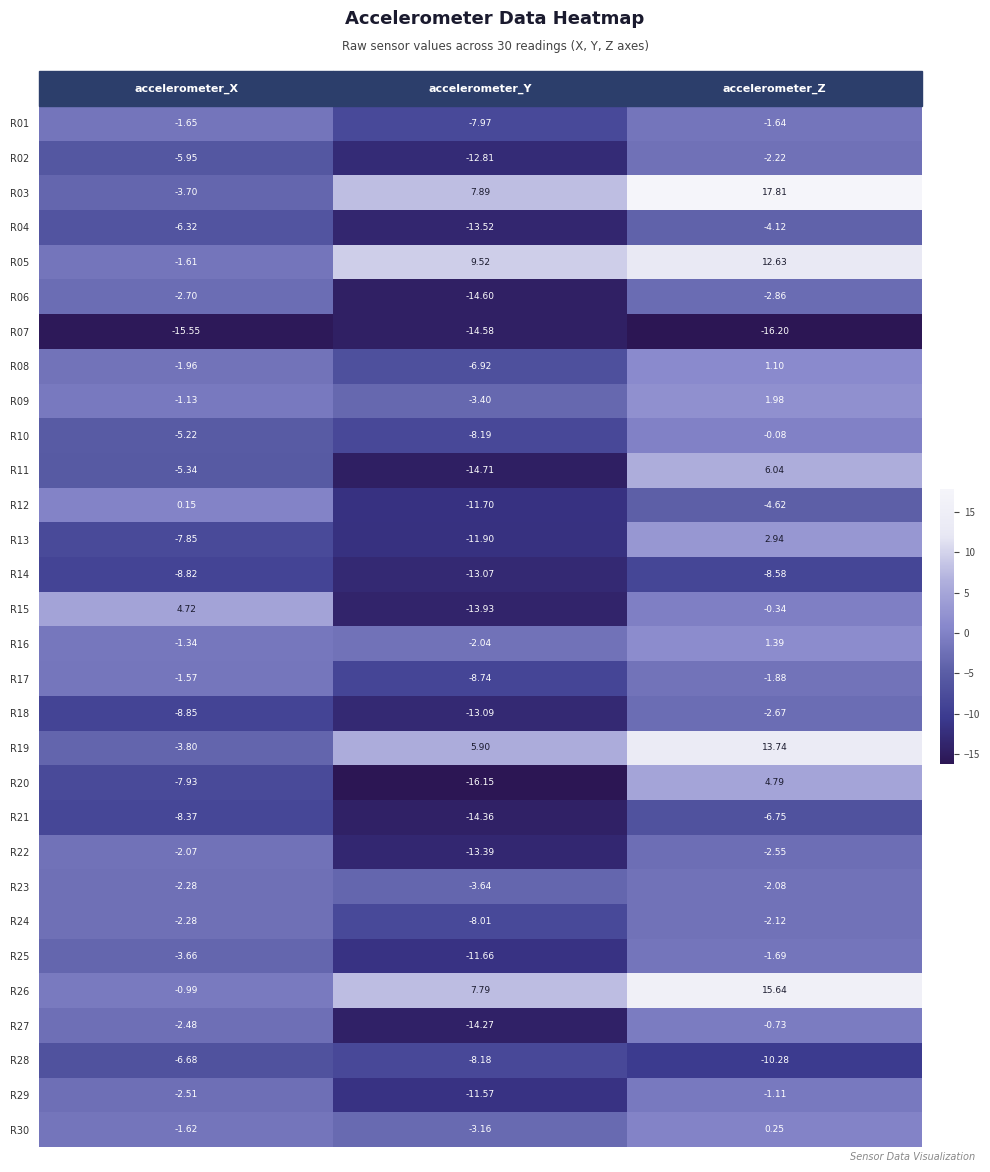

Which category has the highest value across all series?

accelerometer_Z